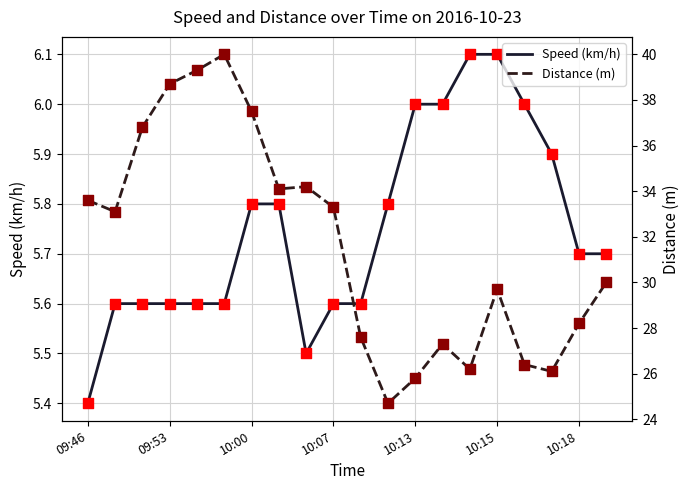

Which series has the largest total across all categories?

Distance (m)